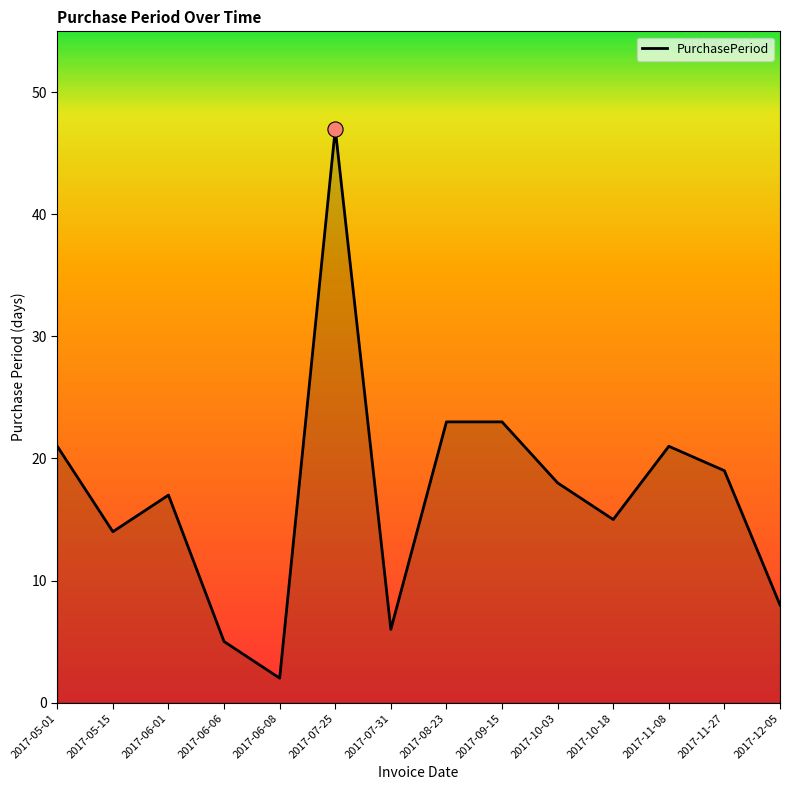

What is the change in value from 2017-05-01 to 2017-09-15?

+2